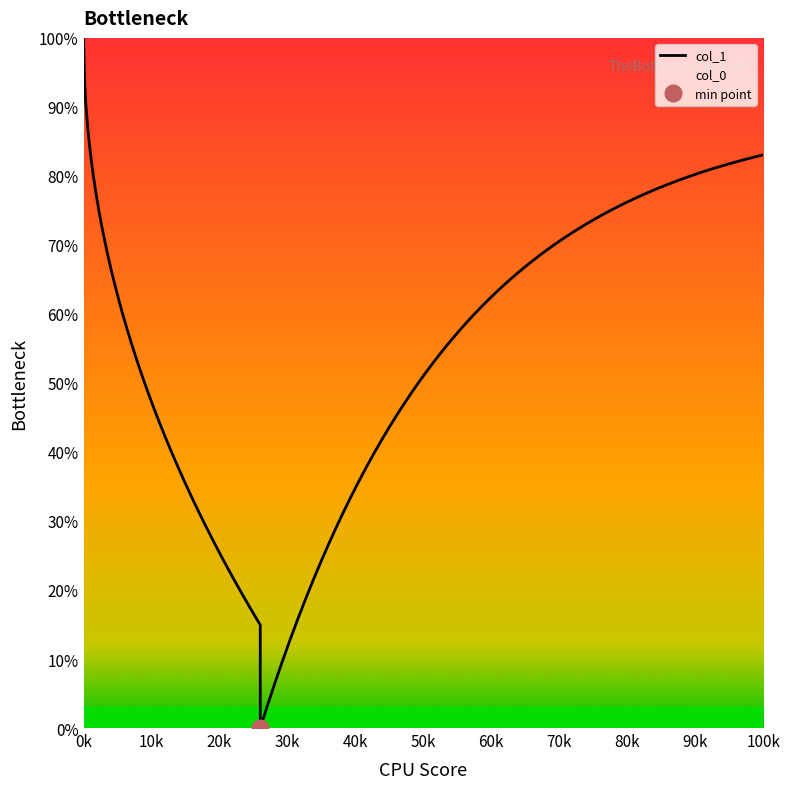

How many data points does each series have?

40